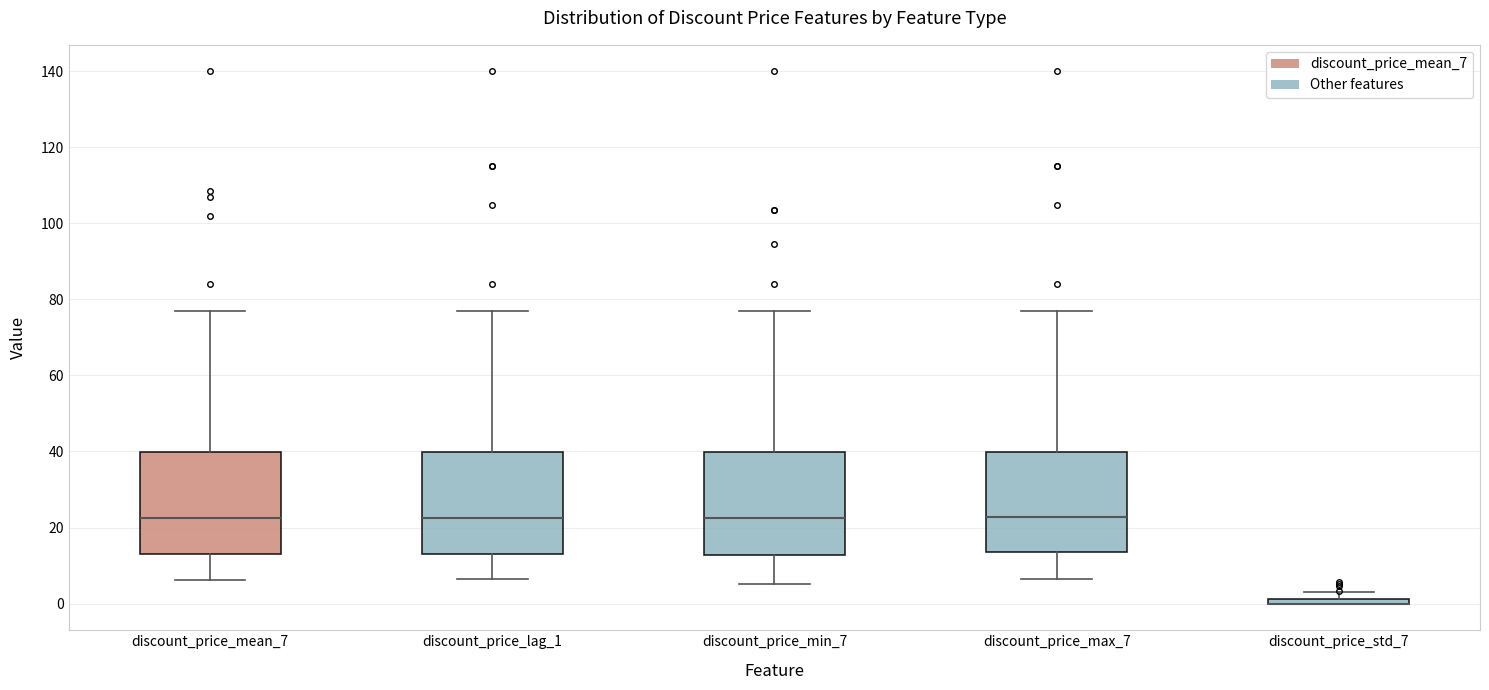

Where is the lower edge of the box for discount_price_min_7 on the y-axis? The values are not printed on the chart, so give them approximately, as read against the axis.

12